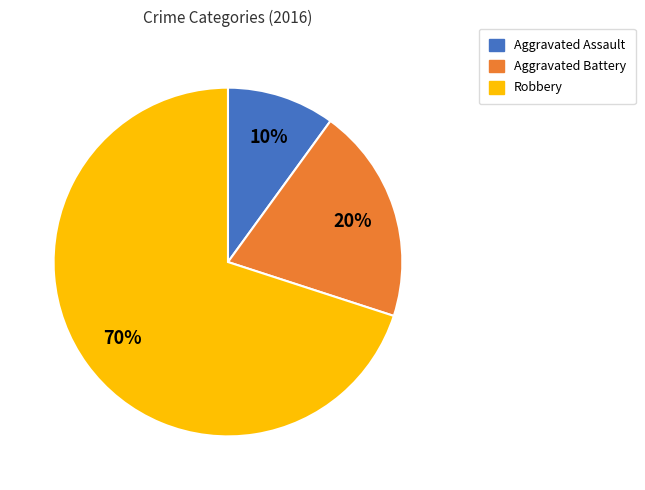

Between Aggravated Battery and Robbery, which is larger?

Robbery